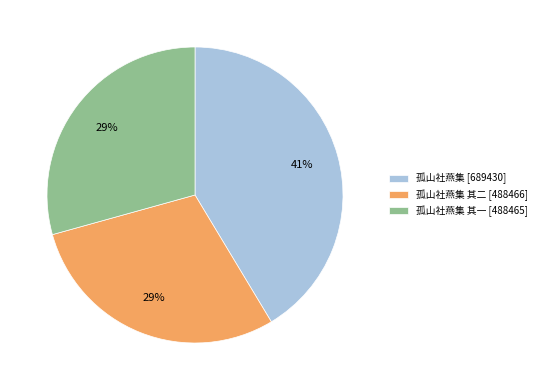

Does 孤山社燕集 其一 [488465] account for over 50% of the chart?

No